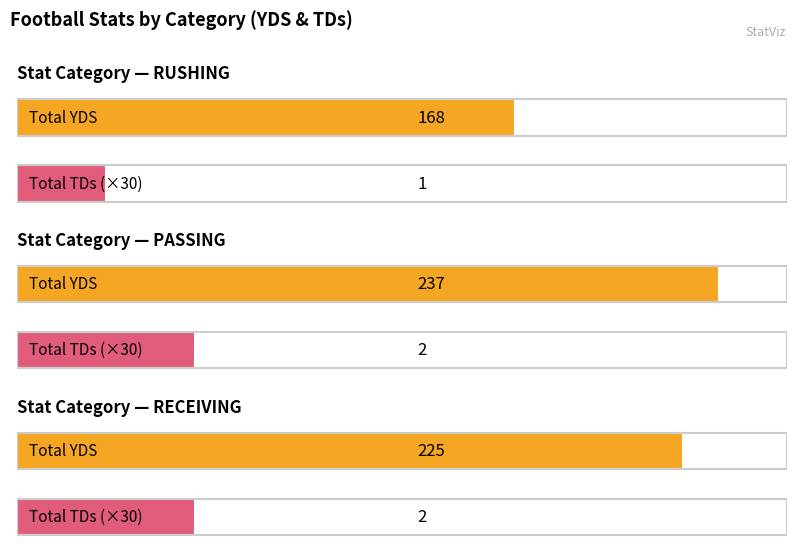

Is it true that Maximum utilization equals 35 at PASSING?

False